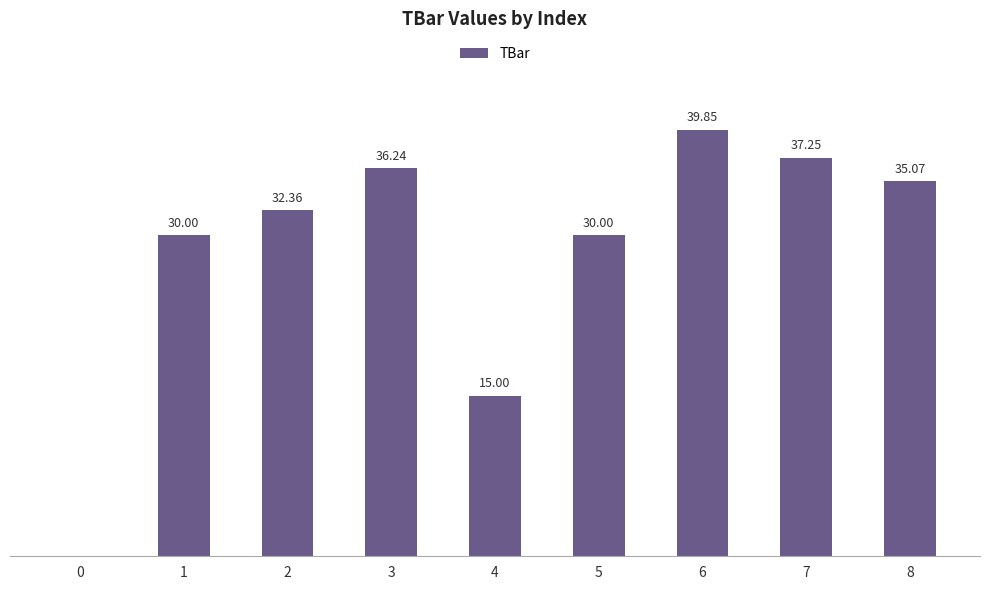

List the labels in order of value, smallest first.

0, 4, 1, 5, 2, 8, 3, 7, 6